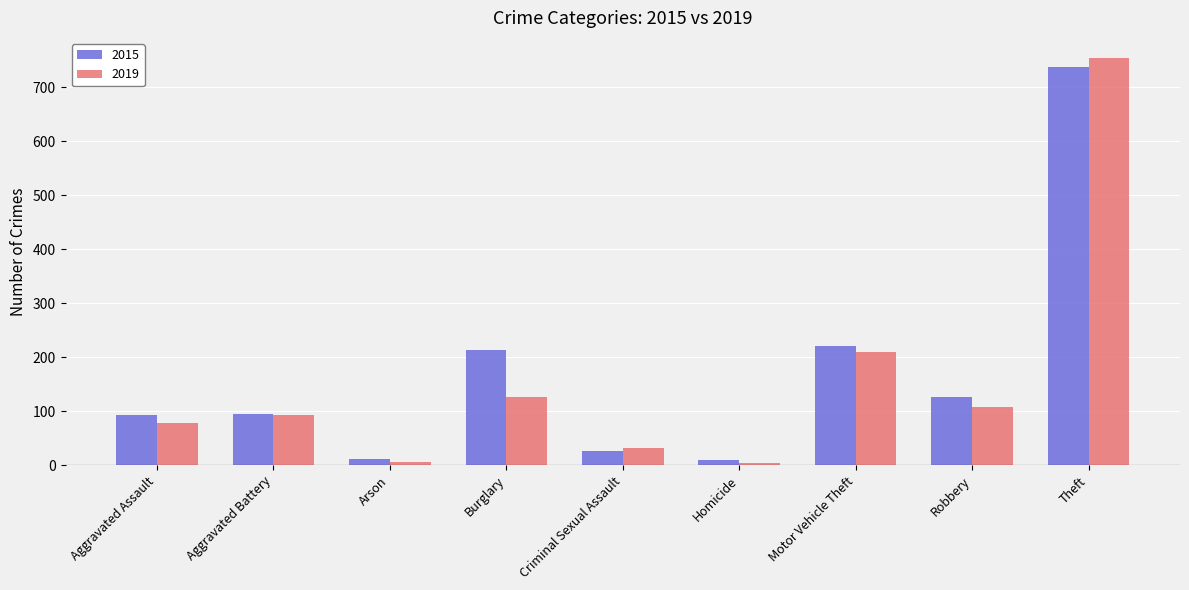

What is the difference between the highest and lowest values at Motor Vehicle Theft?

11